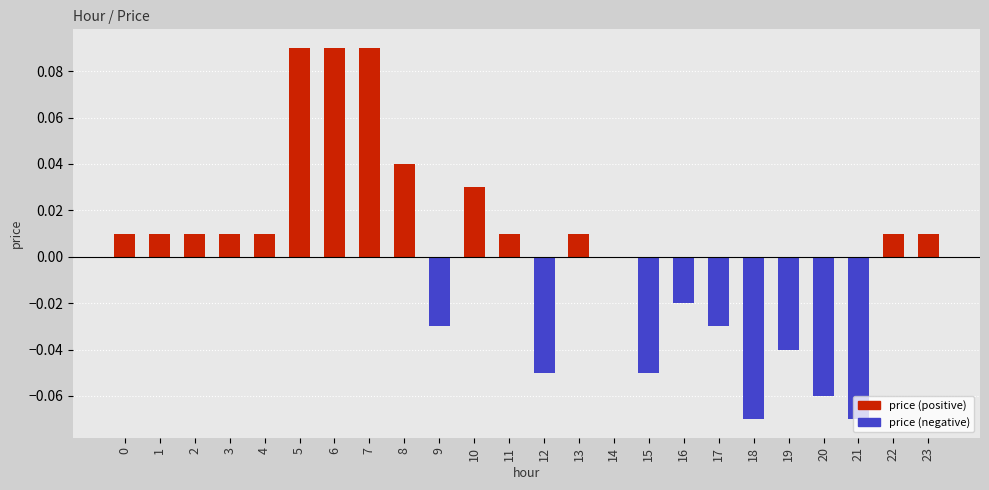

What are all the series names shown in the legend?

price (positive), price (negative)